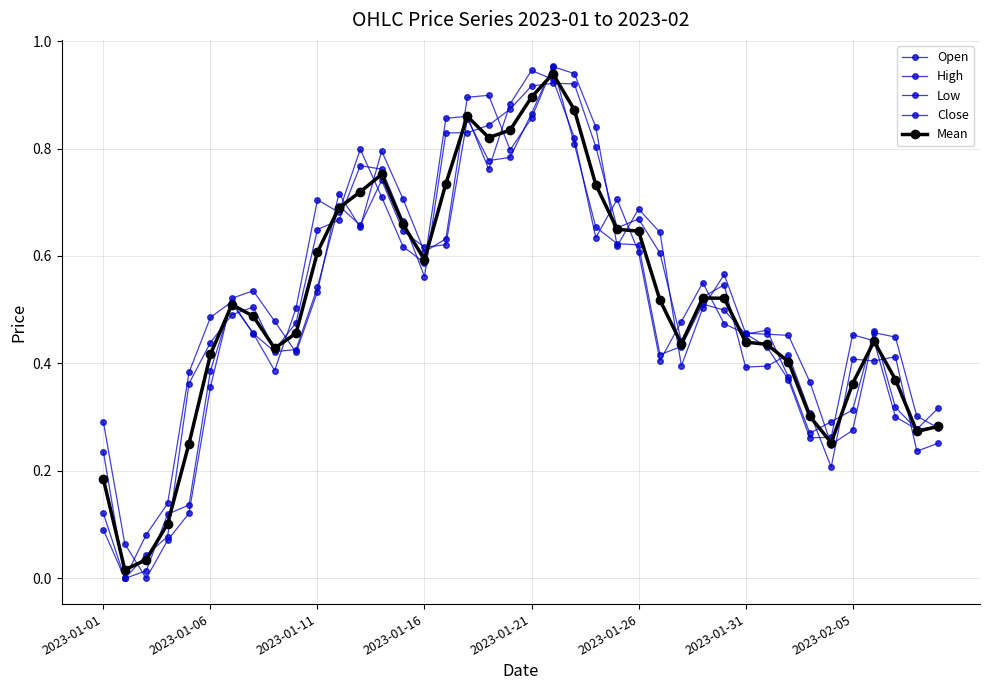

After their last crossing, which series has the higher values: High or Close?

Close